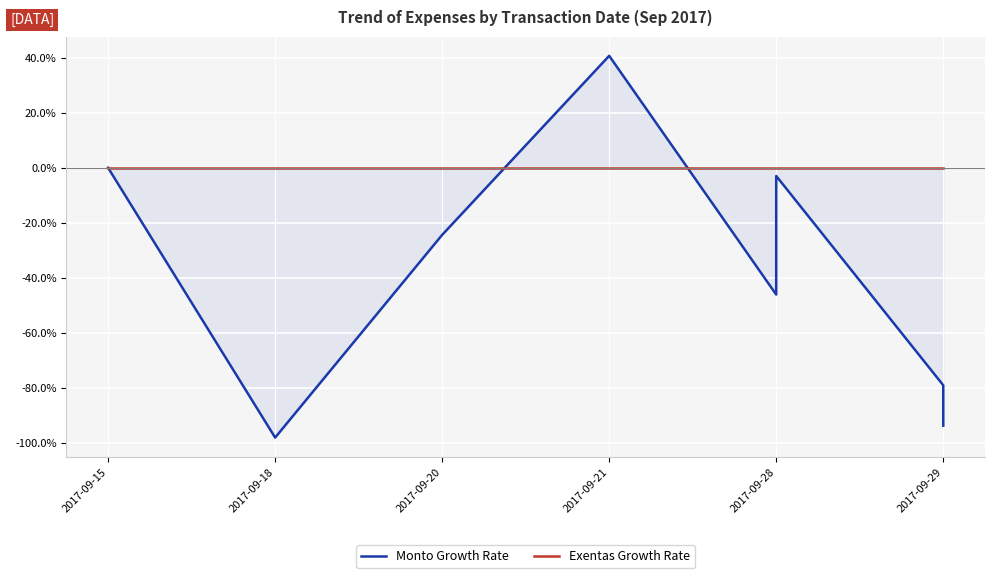

Which category has the lowest value in the Exentas Growth Rate series?

2017-09-15